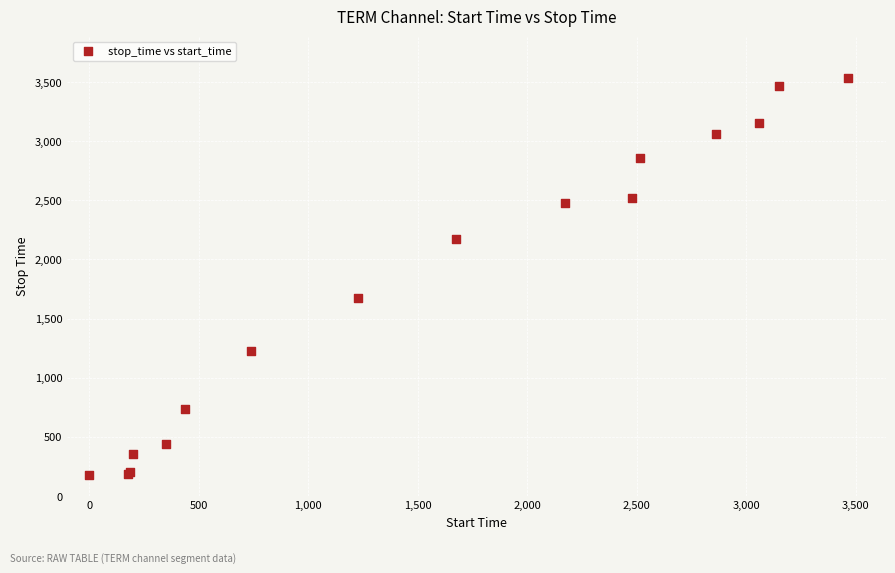

What Y value in the scatter plot is closest to 1854?

1675